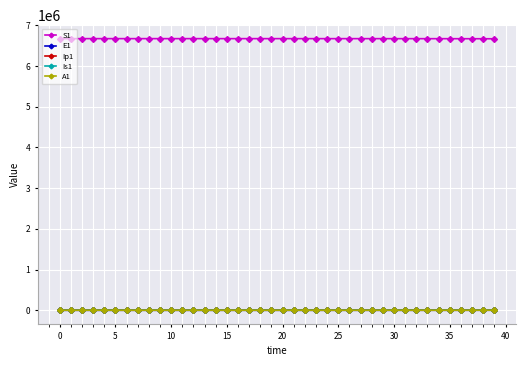

What is the greatest value displayed?

6671082.0